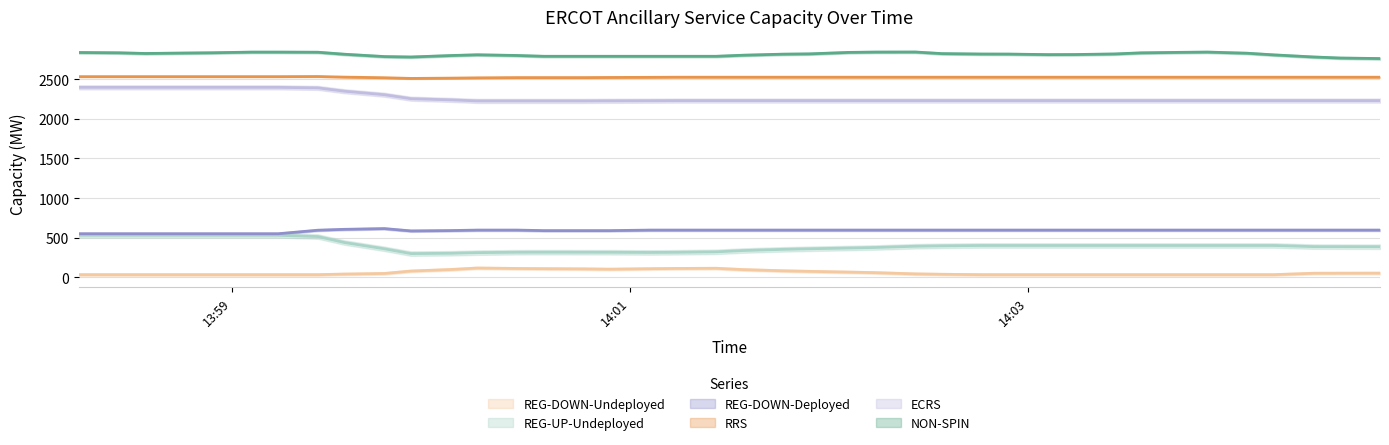

Reading left to right, extract all data points from this chart.

NON-SPIN: 2840	2830	2829	2814	2847	2839	2839	2847	2834	2763	2759	2818	2818	2788	2791	2788	2788	2791	2788	2788	2791	2828	2828	2802	2884	2840	2804	2824	2824	2802	2804	2827	2824	2846	2846	2834	2803	2783	2755	2763
RRS: 2532	2532	2532	2532	2532	2532	2532	2532	2537	2509	2509	2511	2520	2520	2520	2520	2520	2525	2525	2525	2525	2525	2525	2525	2525	2525	2525	2525	2525	2525	2525	2525	2525	2525	2525	2525	2525	2525	2525	2525
REG-DOWN-Deployed: 551	551	551	551	551	551	551	551	685	584	579	597	597	597	597	577	597	597	597	597	597	597	597	597	597	597	597	597	597	597	597	597	597	597	597	597	597	597	597	597
REG-UP-Undeployed: 531	531	531	531	531	531	531	531	484	305	294	303	317	318	318	318	317	317	311	323	334	360	368	356	388	389	403	403	403	403	403	403	403	403	403	403	403	403	360	401
REG-DOWN-Undeployed: 35	35	35	35	35	35	35	35	35	57	58	127	115	114	110	108	106	98	127	115	104	78	70	82	50	49	35	35	35	35	35	35	35	35	35	35	35	35	88	37
ECRS: 2397	2397	2397	2397	2397	2397	2397	2397	2376	2271	2265	2226	2226	2226	2226	2226	2226	2230	2230	2230	2230	2230	2230	2230	2230	2230	2230	2230	2230	2230	2230	2230	2230	2230	2230	2230	2230	2230	2230	2230